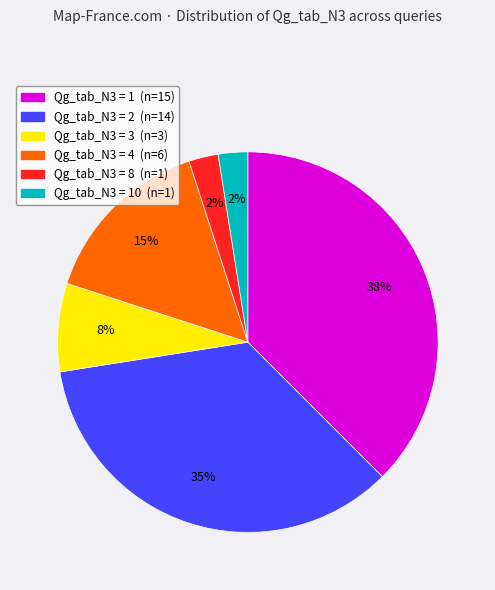

Is there a majority slice in this chart?

No